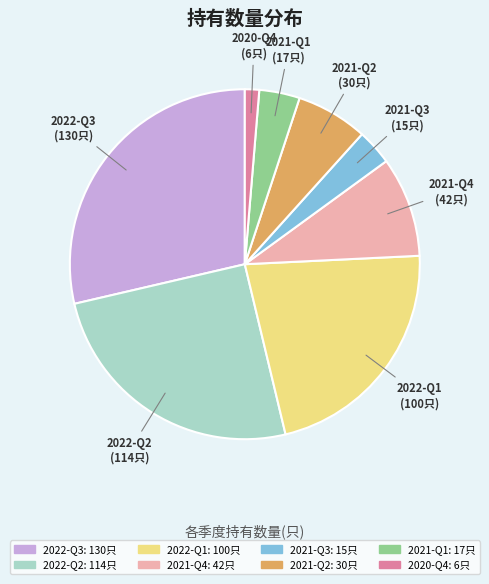

Which category has the biggest portion of the pie?

2022-Q3